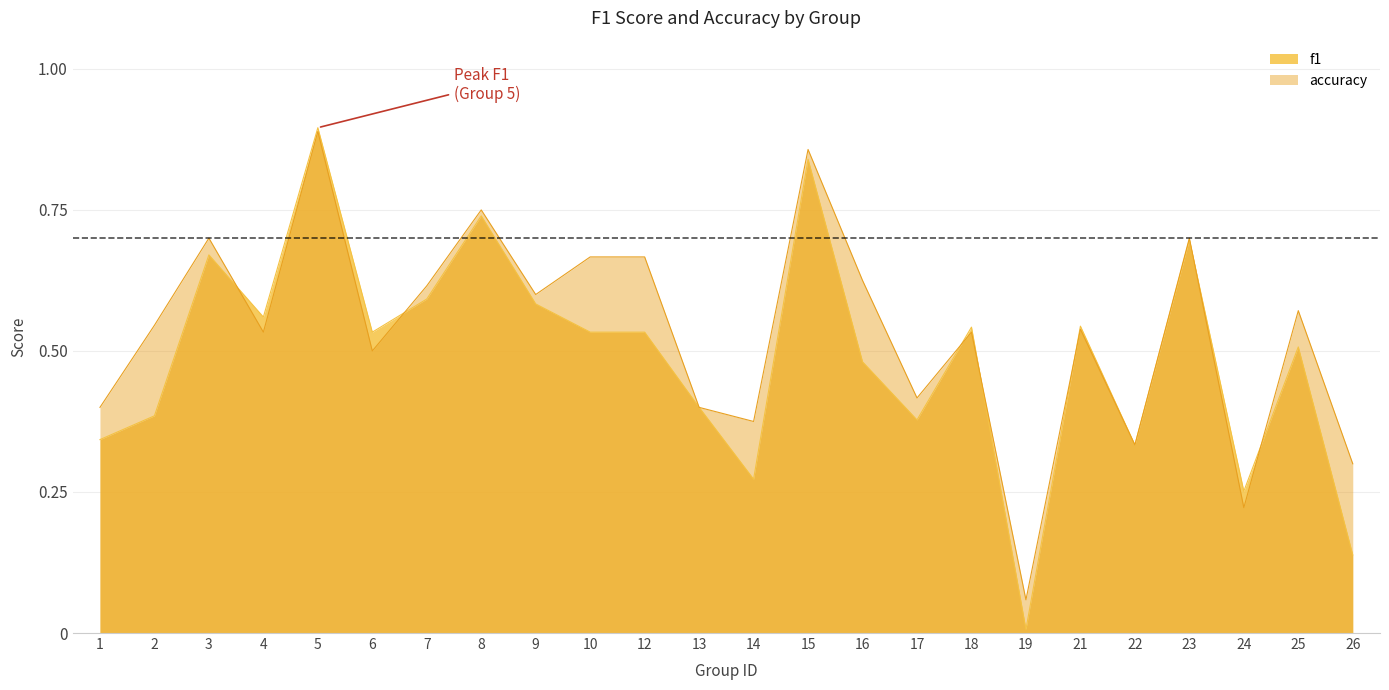

True or false: f1 and accuracy cross at least once.

True